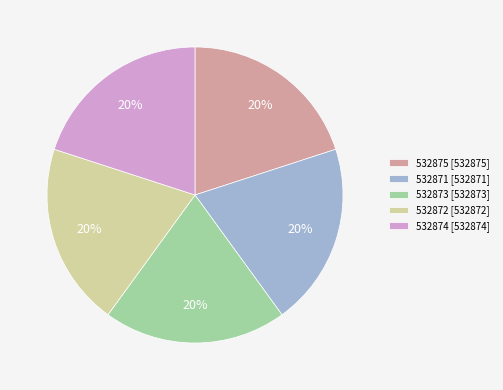

How many slices are in this pie chart?

5